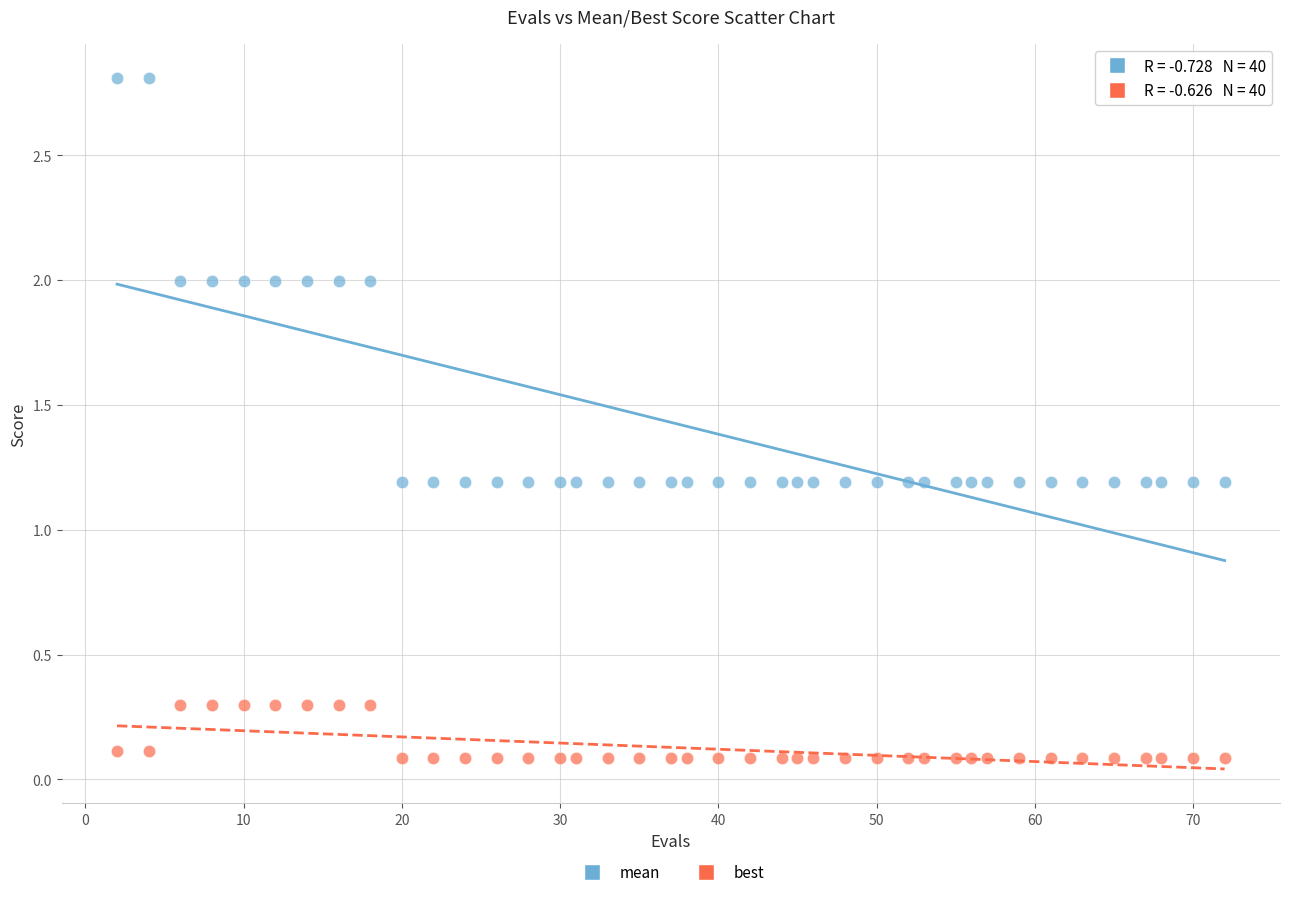

Which series contains the lowest Y value?

best